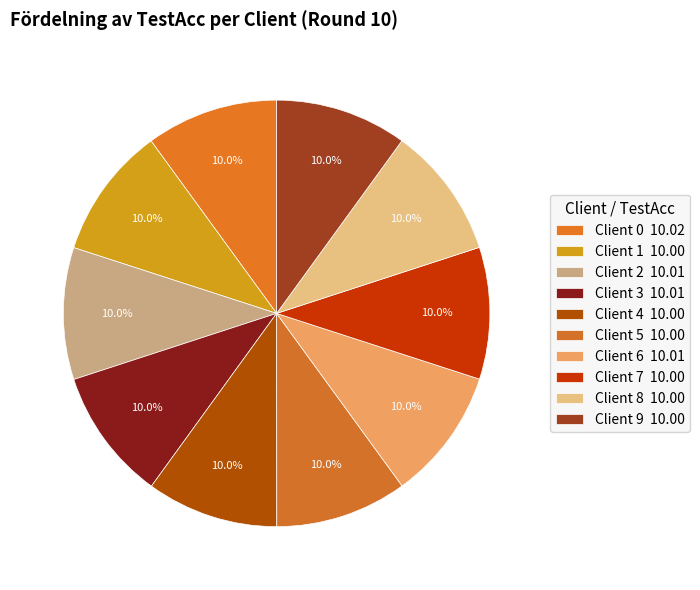

Which has a higher value, Client 5 or Client 9?

Client 5